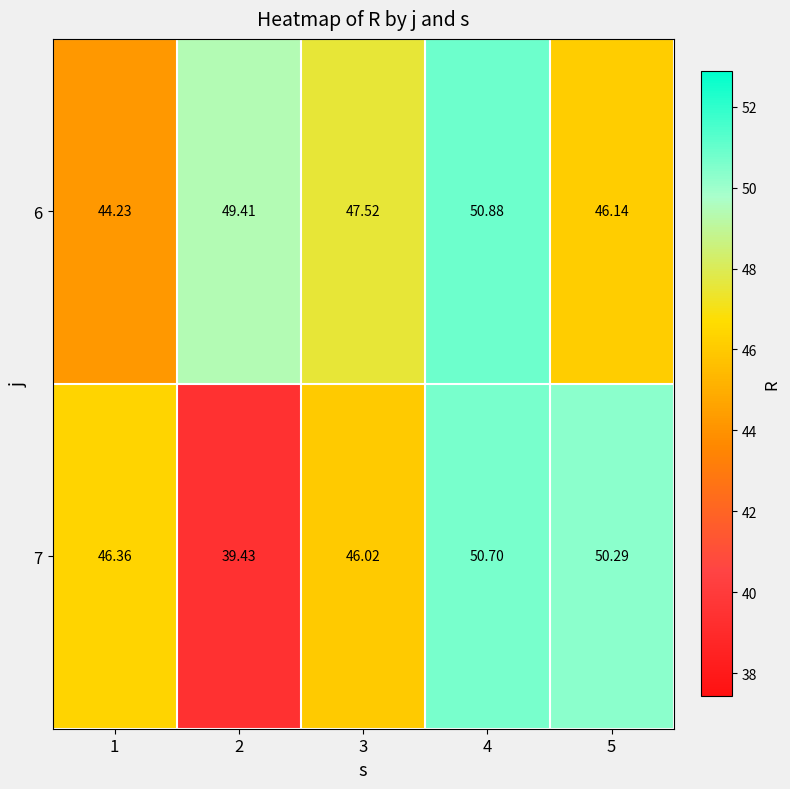

Rank the series at 3 from highest to lowest value.

6, 7